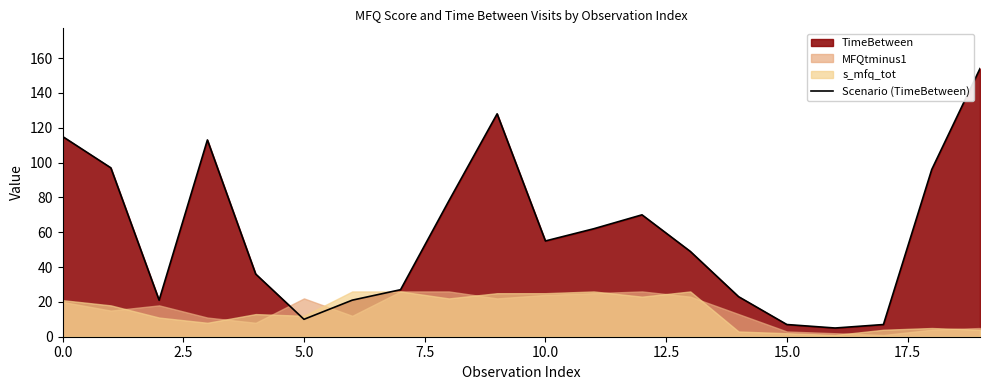

Which category has the lowest value across all series?

16